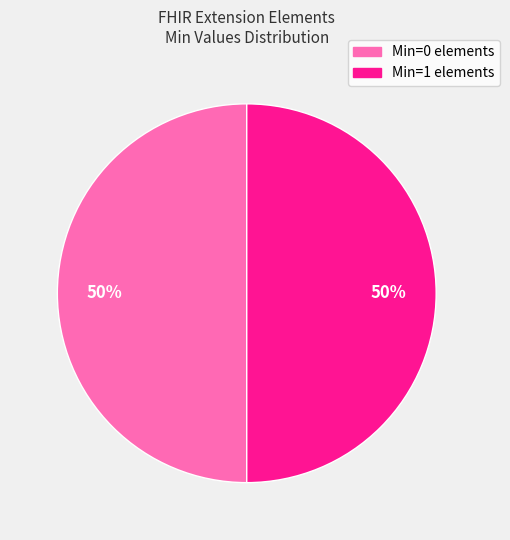

To the nearest percent, what is the average slice percentage?

50%